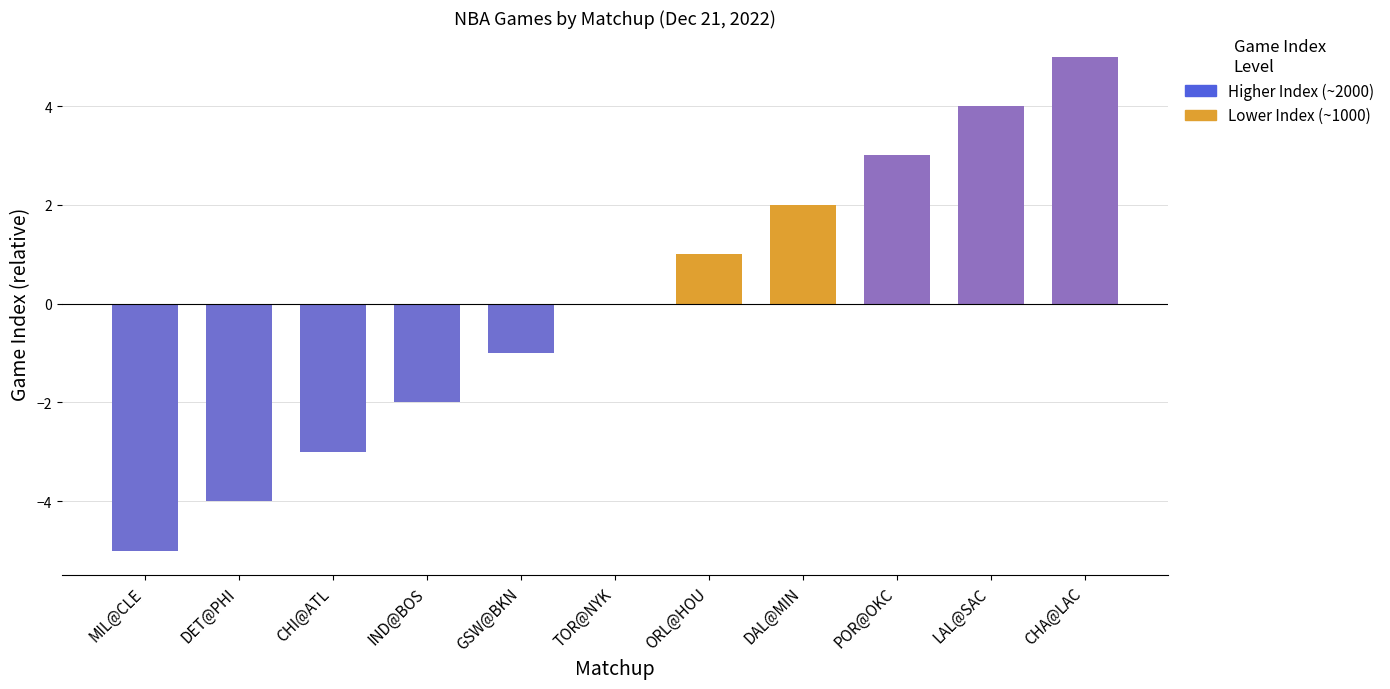

Between DAL@MIN and POR@OKC, which is larger?

POR@OKC